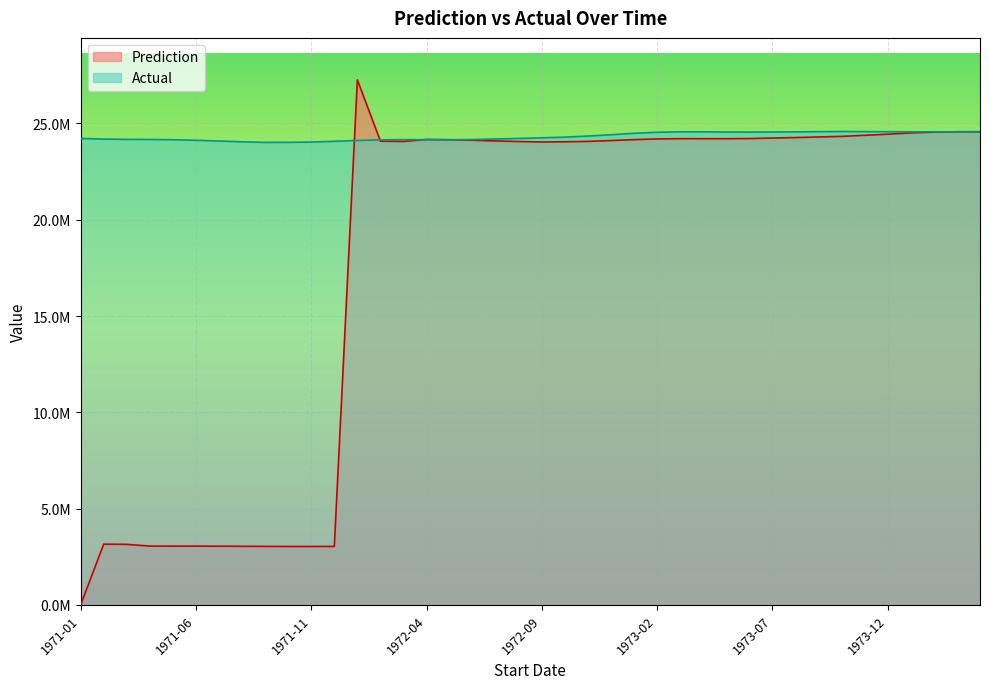

What is the difference between the highest and lowest values at 1972-03?

93969.2